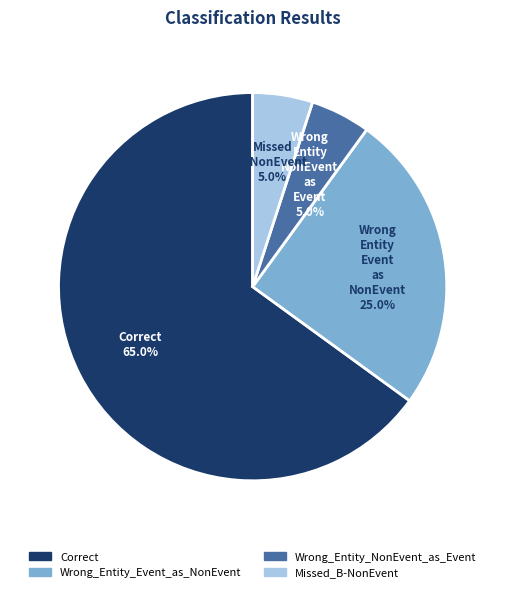

Which slice is the largest?

Correct